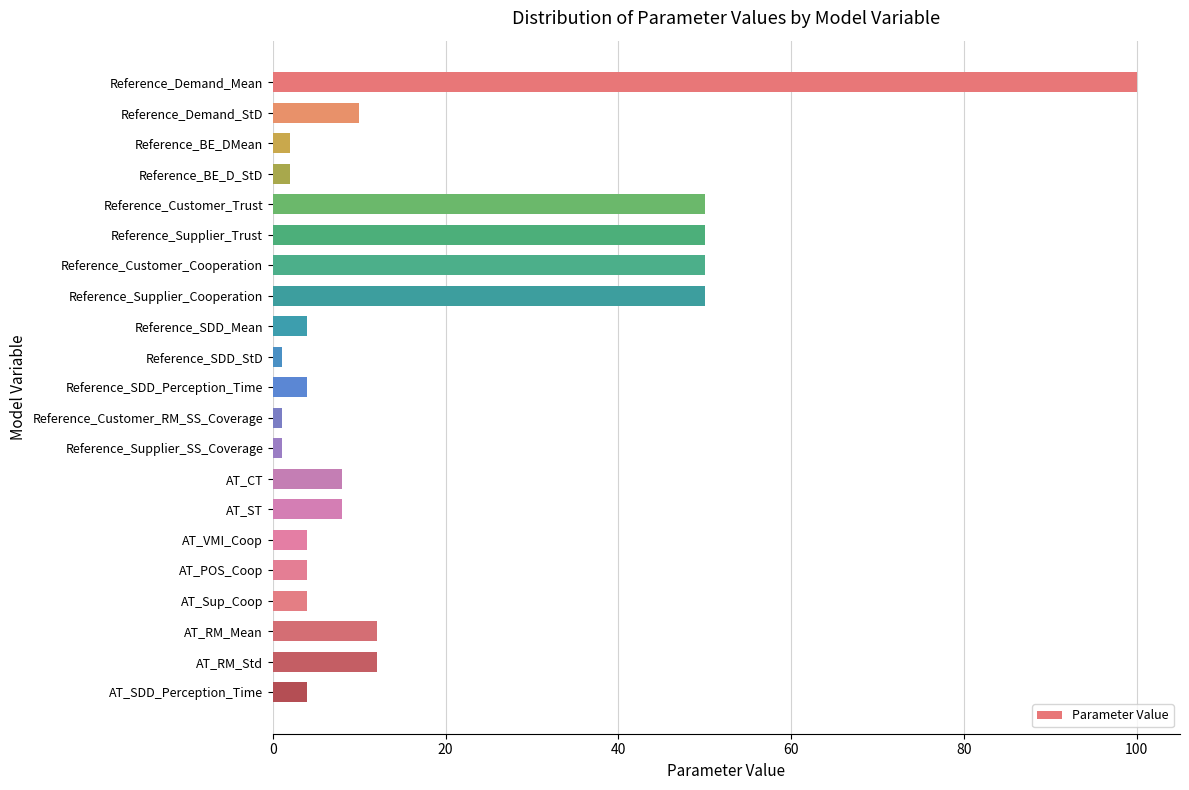

Between AT_RM_Mean and Reference_Demand_Mean, which is larger?

Reference_Demand_Mean